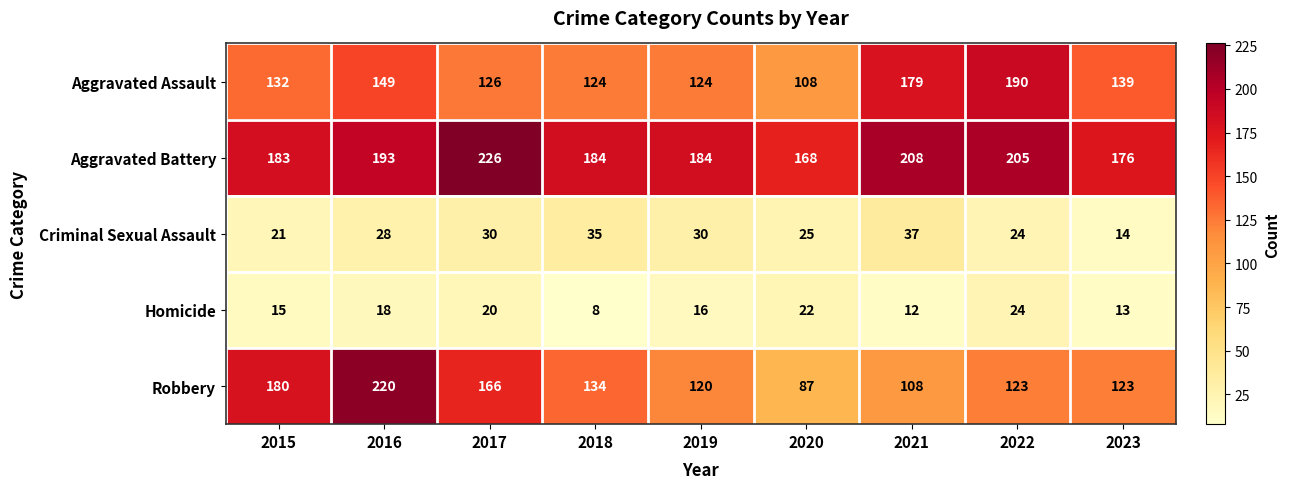

At which label is Robbery closest to 153?

2017